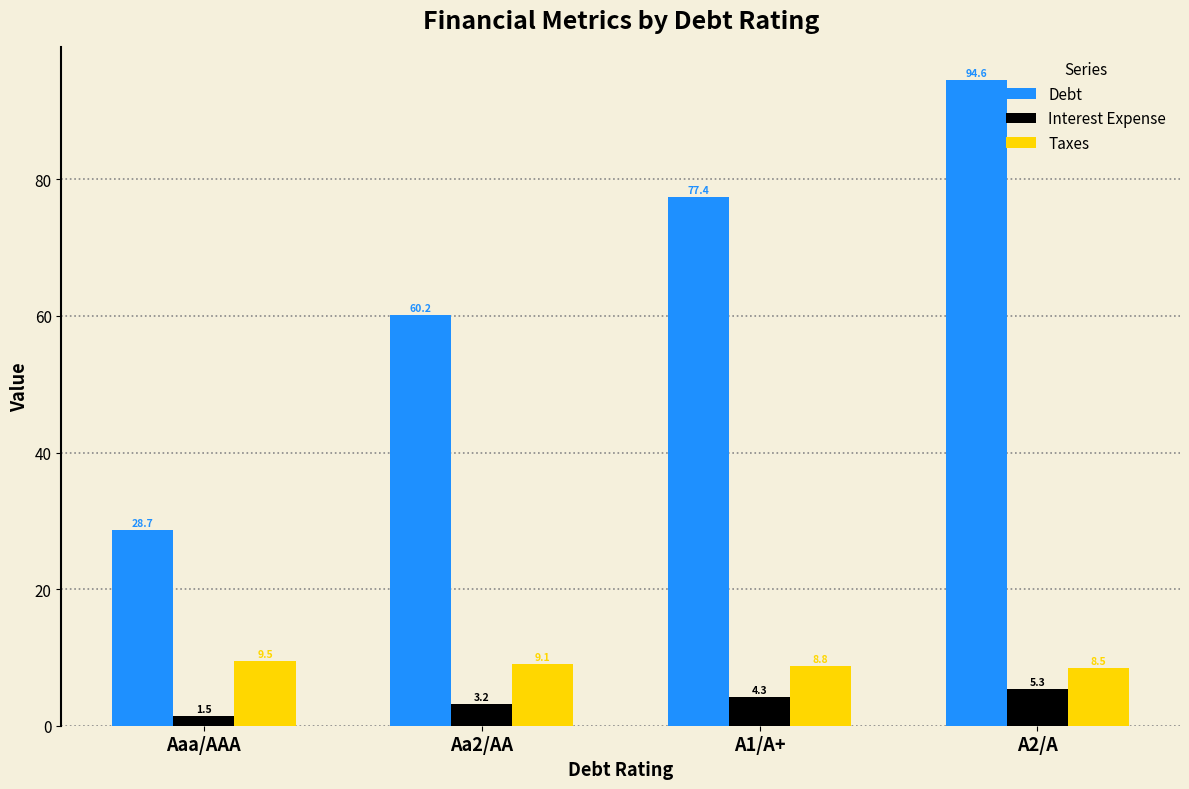

Which series has the largest range (max minus min)?

Debt